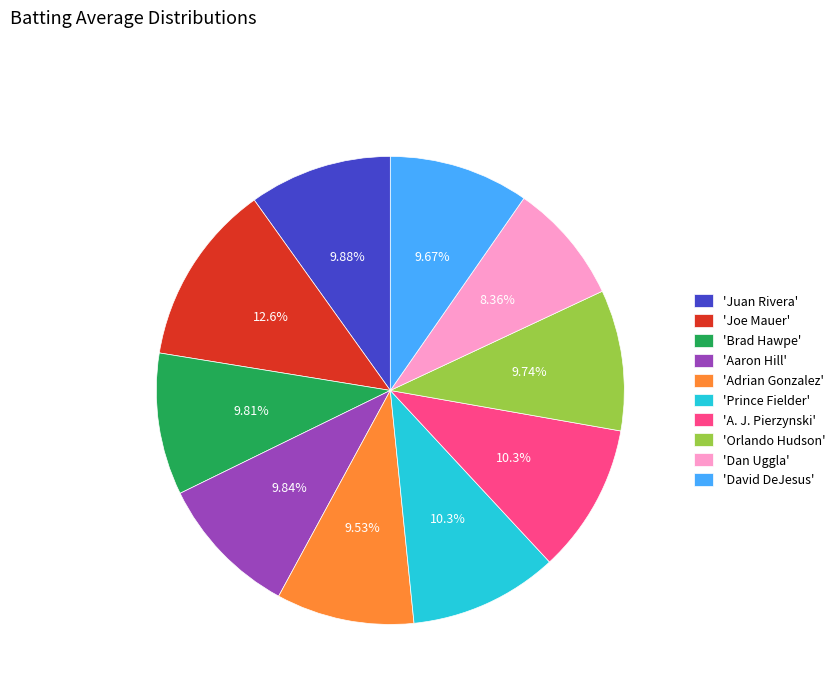

Which has a higher value, 'Joe Mauer' or 'Aaron Hill'?

'Joe Mauer'